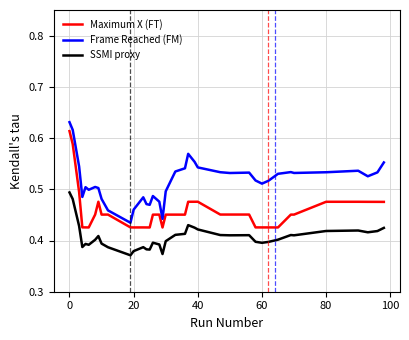

List the series in order of their overall mean, highest first.

Frame Reached (FM), Maximum X (FT), SSMI proxy